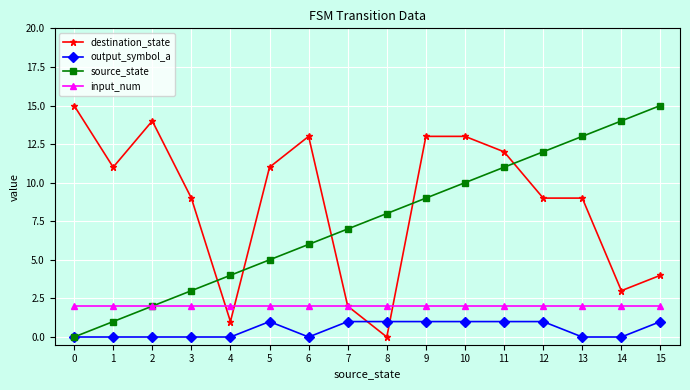

Between 2 and 15, which series saw the biggest shift?

source_state